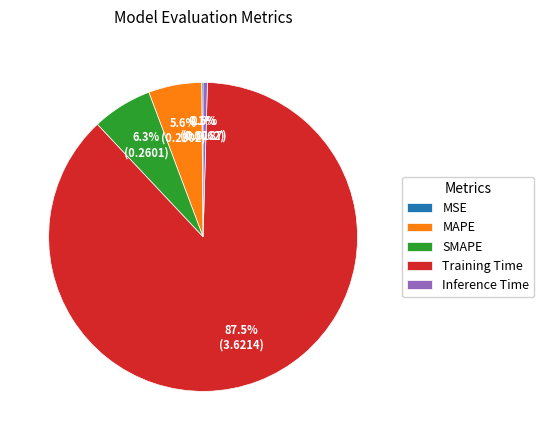

True or false: MAPE accounts for 6% of the total.

True